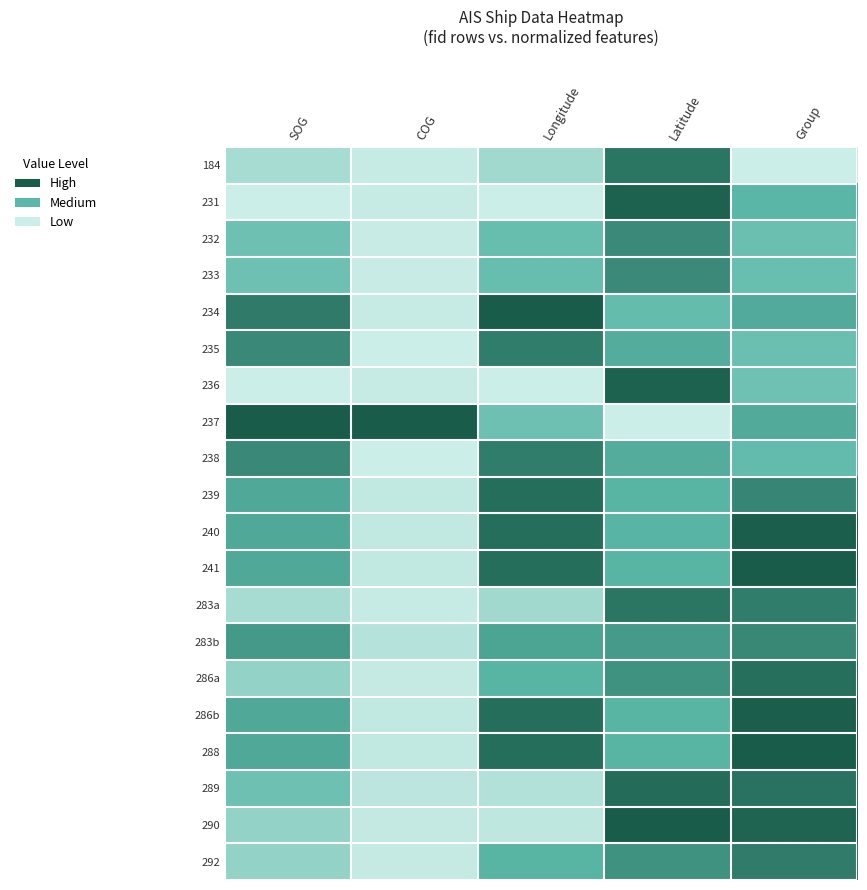

What is the maximum value shown in the chart?

1.0